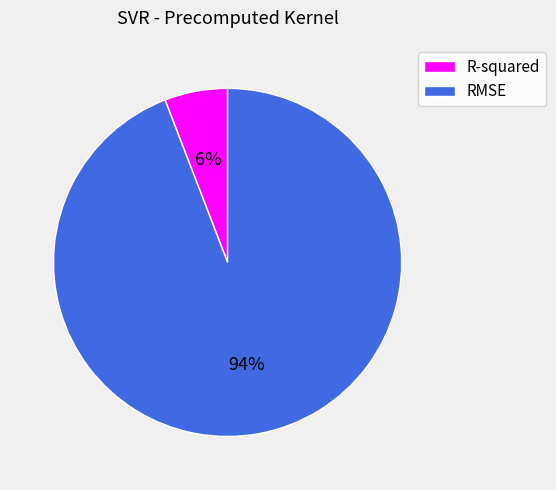

How many segments does this pie chart have?

2